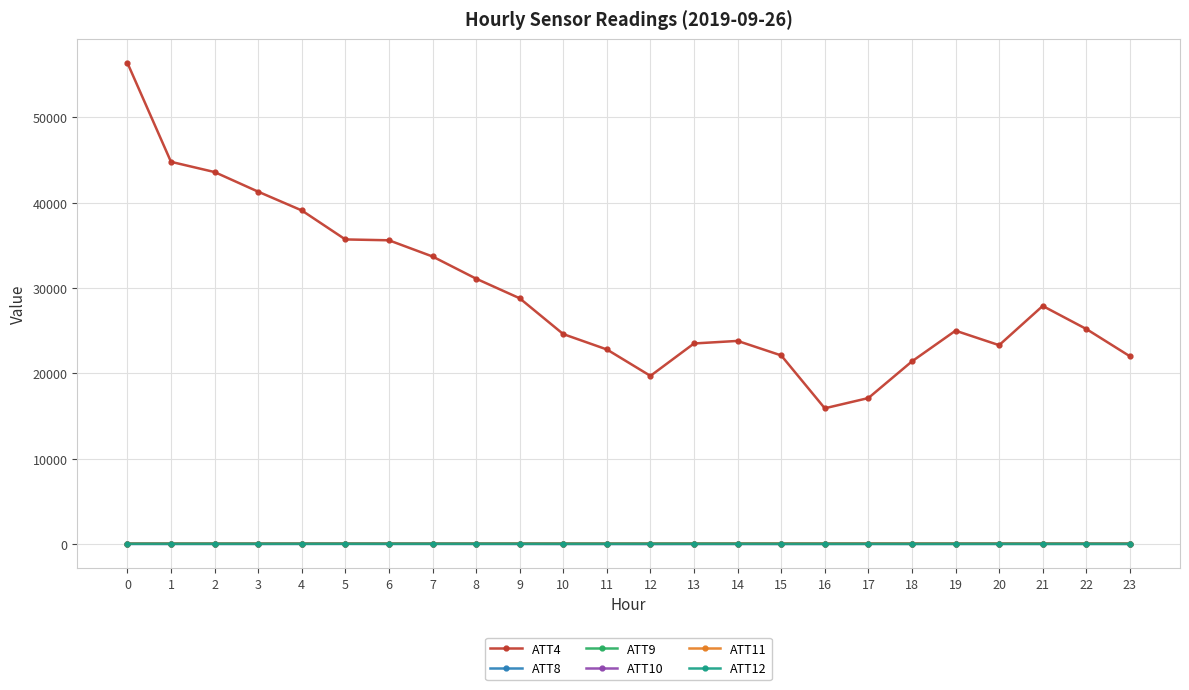

What is the difference between the maximum and minimum values in the ATT10 series?

19.0